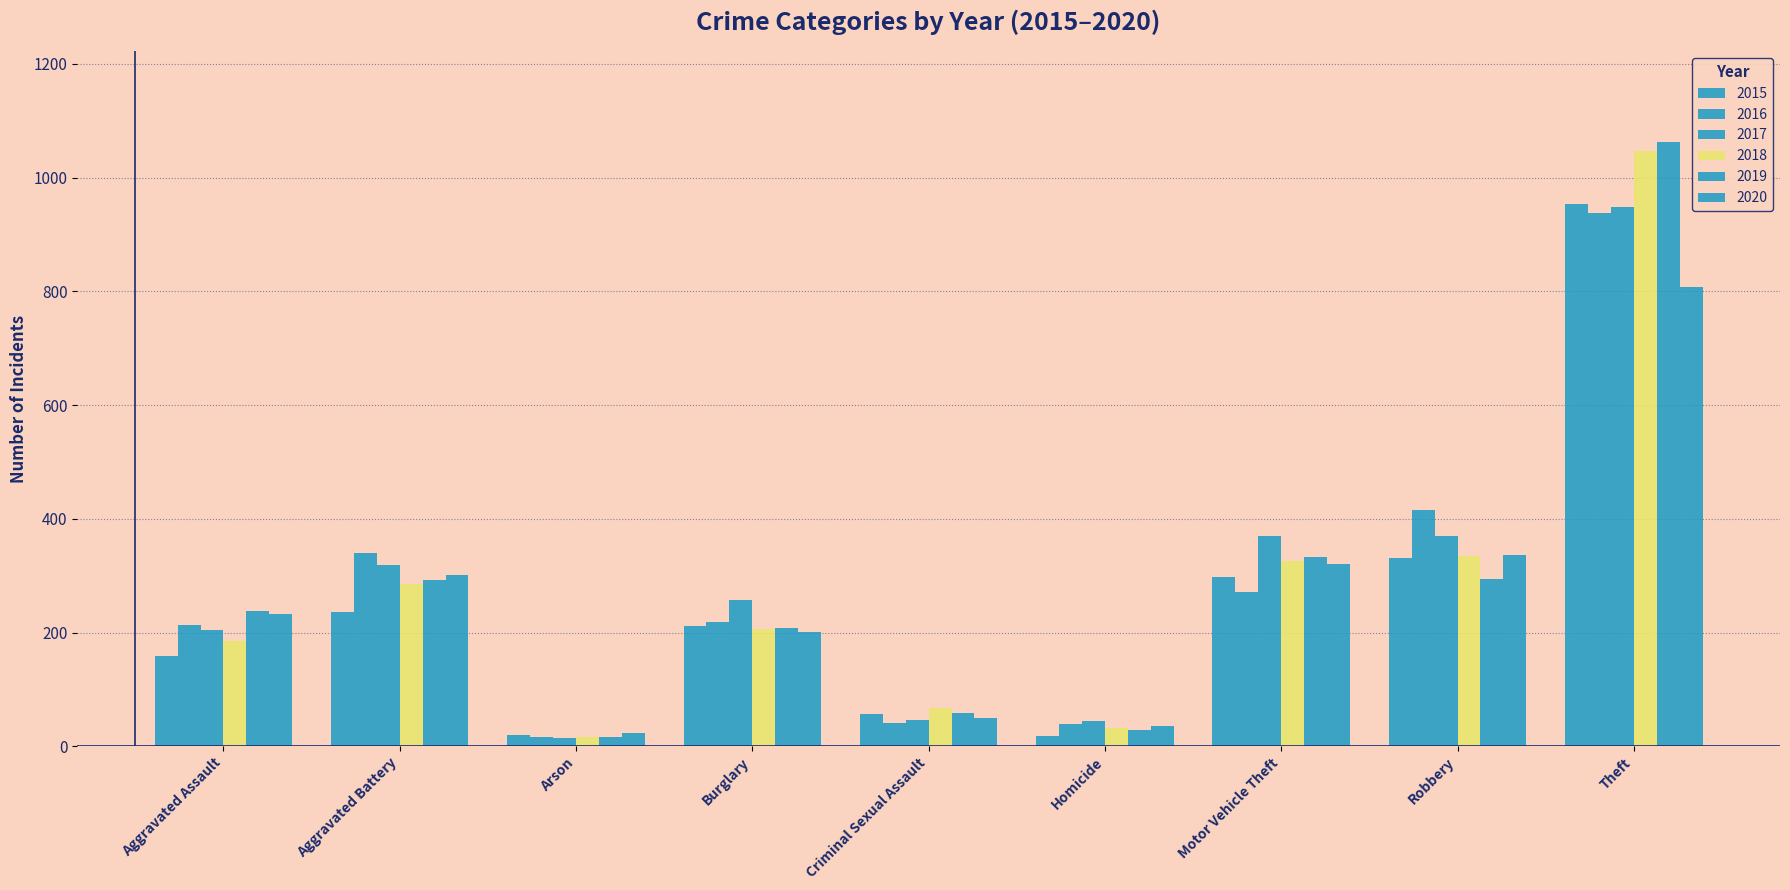

List the labels in order of 2015 value, largest first.

Theft, Robbery, Motor Vehicle Theft, Aggravated Battery, Burglary, Aggravated Assault, Criminal Sexual Assault, Arson, Homicide